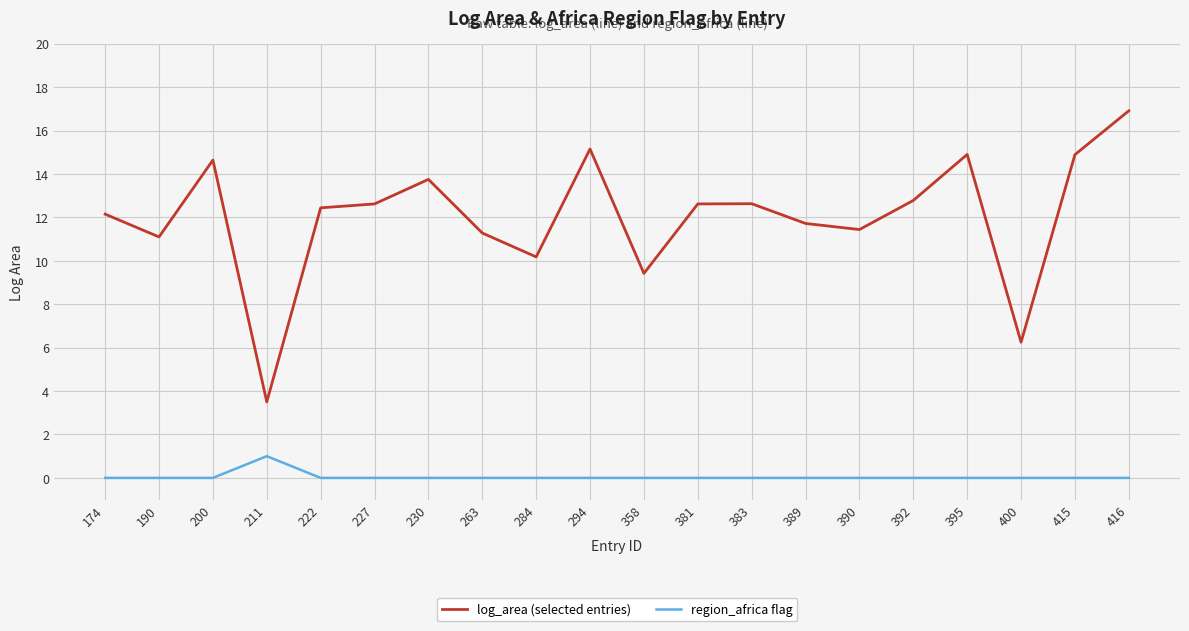

What is the total value across all series at 415?

14.9